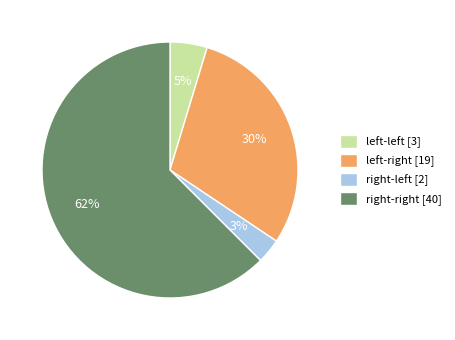

What is the smallest slice in the pie chart?

right-left